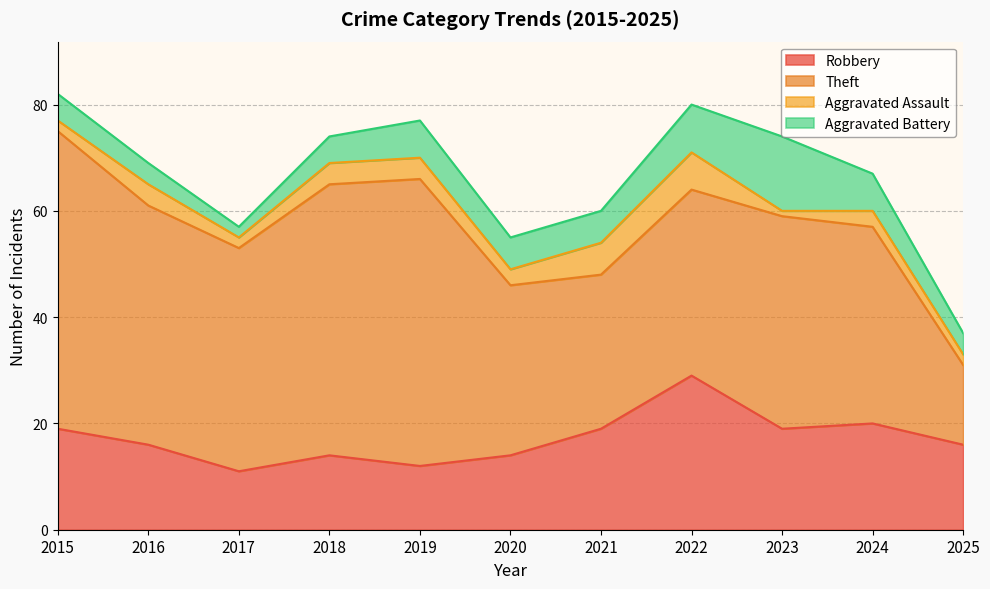

How many data points in Aggravated Battery are less than 6?

5